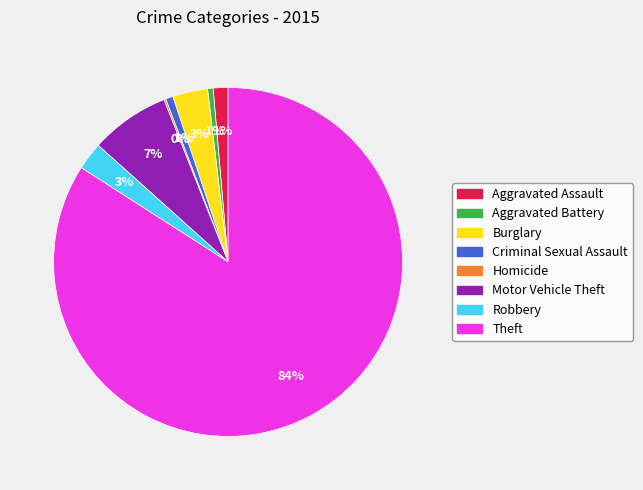

Which has a higher value, Motor Vehicle Theft or Aggravated Assault?

Motor Vehicle Theft